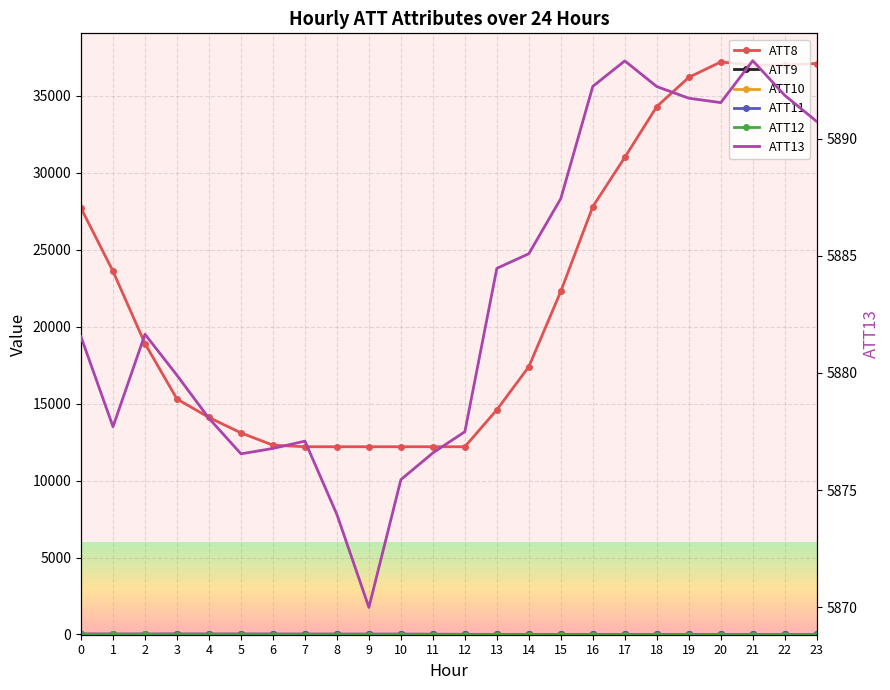

What is the minimum value for ATT13?

5870.0